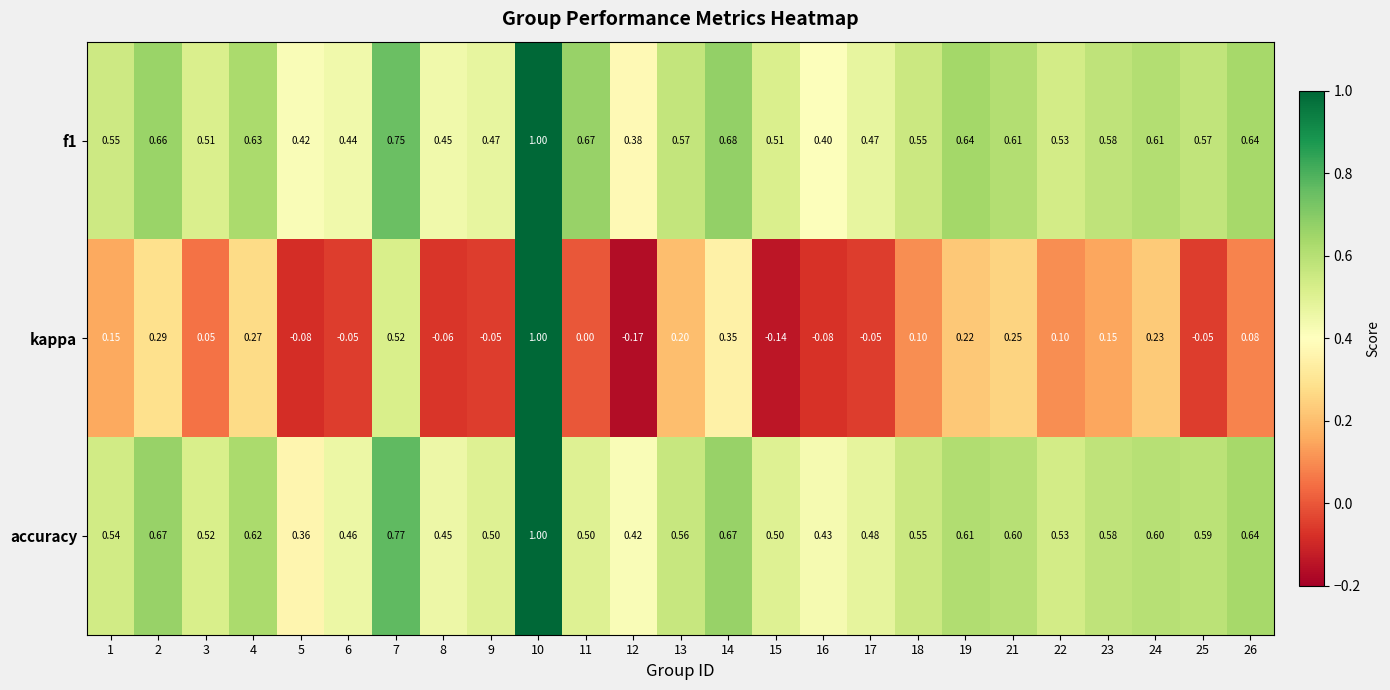

Is the value of f1 at 15 greater than the value of kappa at 24?

Yes